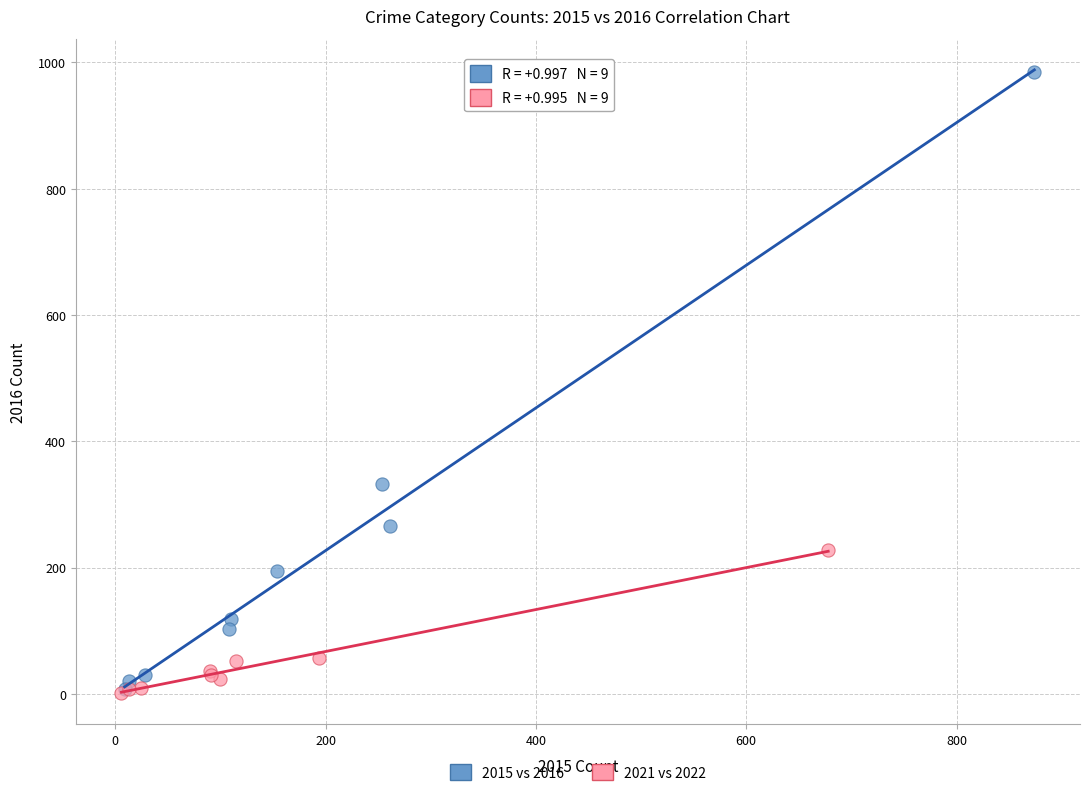

Which series reaches the maximum Y coordinate?

2015 vs 2016